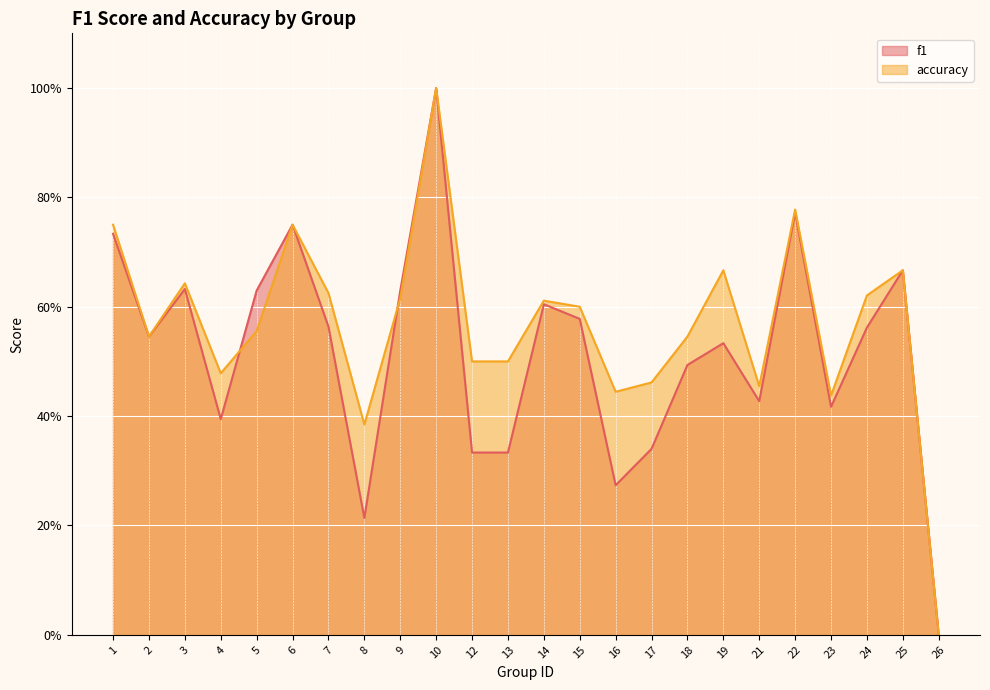

The accuracy series shows 0.3 at 16. True or false?

False